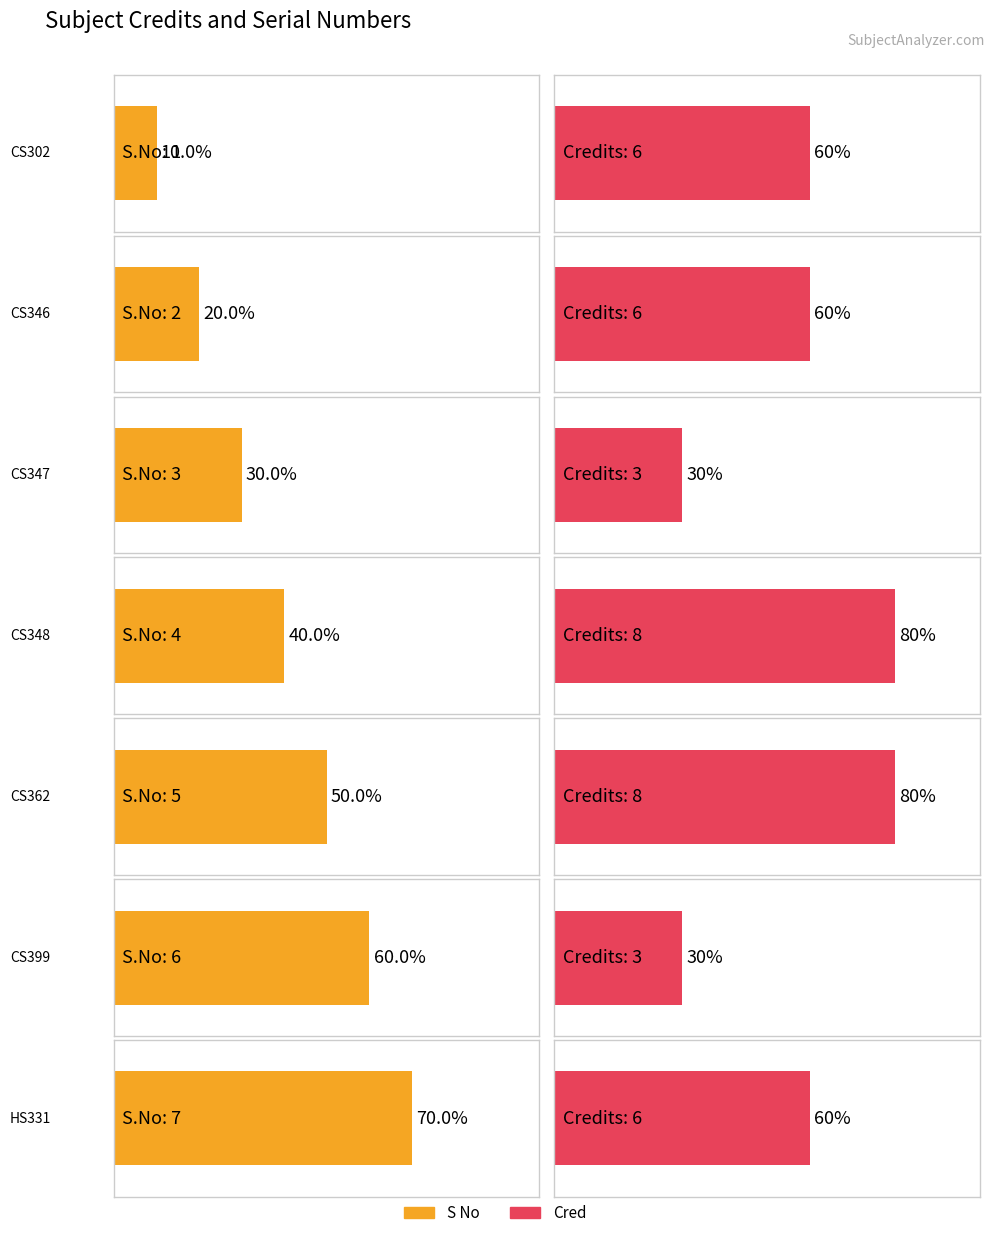

Count the Cred values in the range 3 to 8.

7